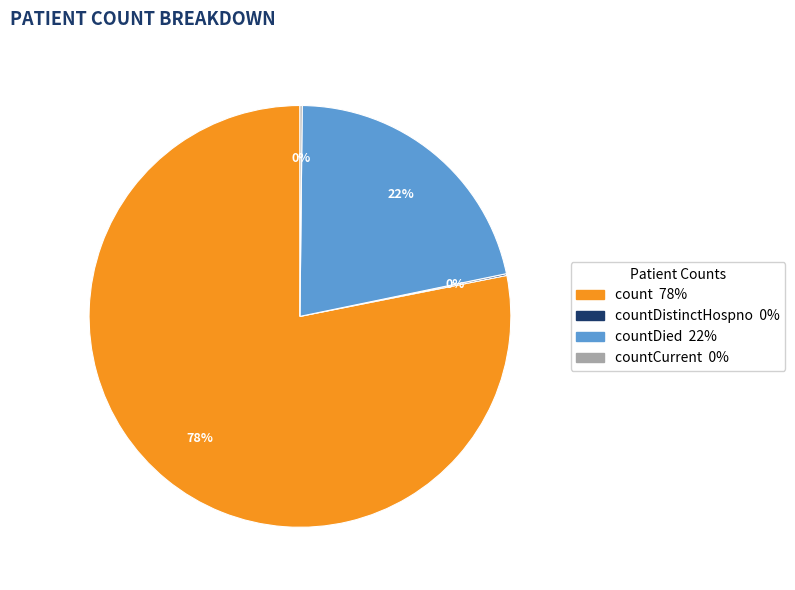

Is there any slice that represents more than half of the pie?

Yes